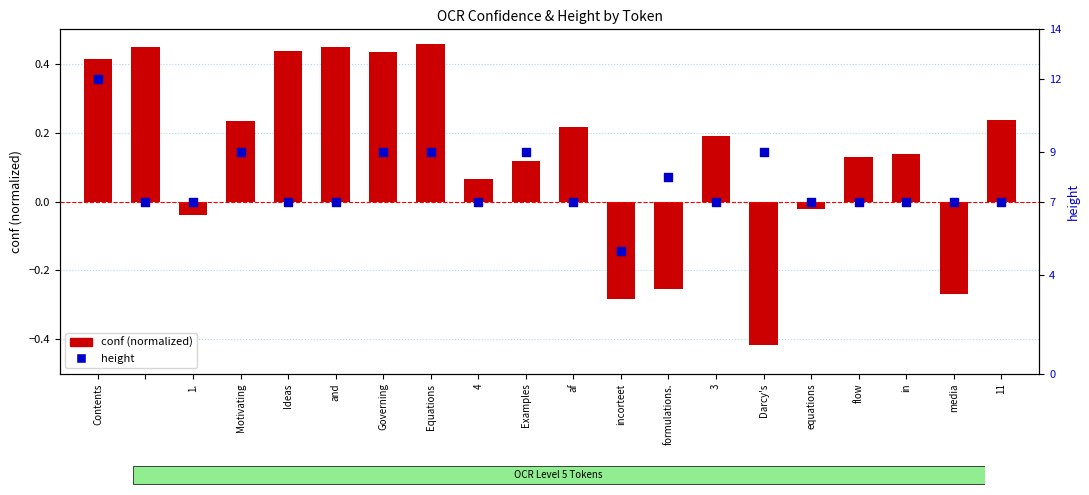

Which series has the largest Y range (max minus min)?

height